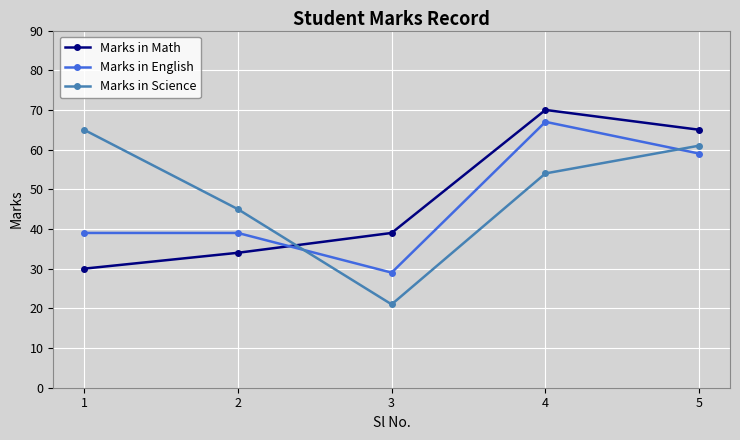

What is the approximate value of Marks in Science at 5, to the nearest 10?

60